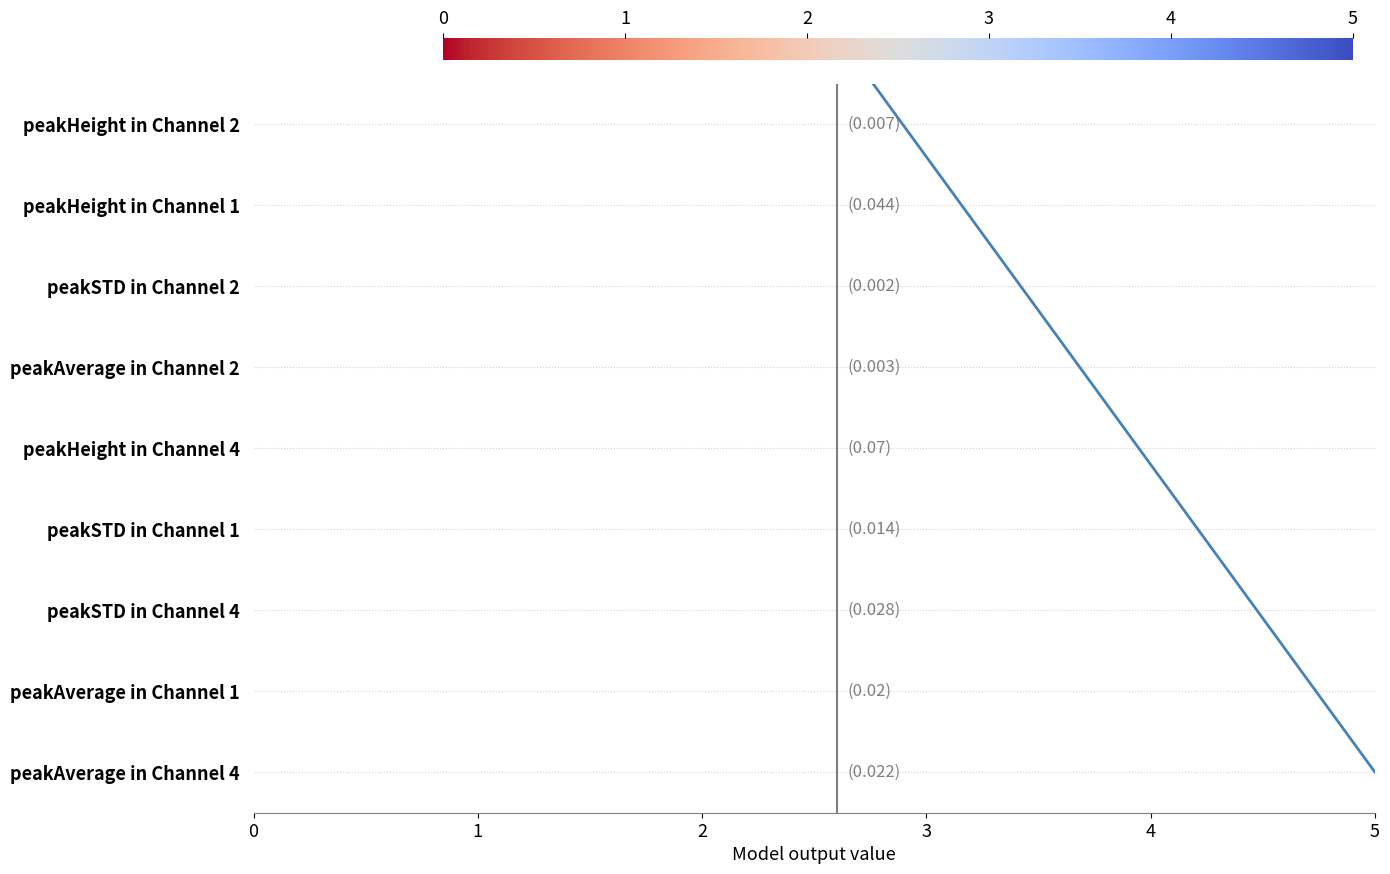

How many lines are shown in the chart?

1